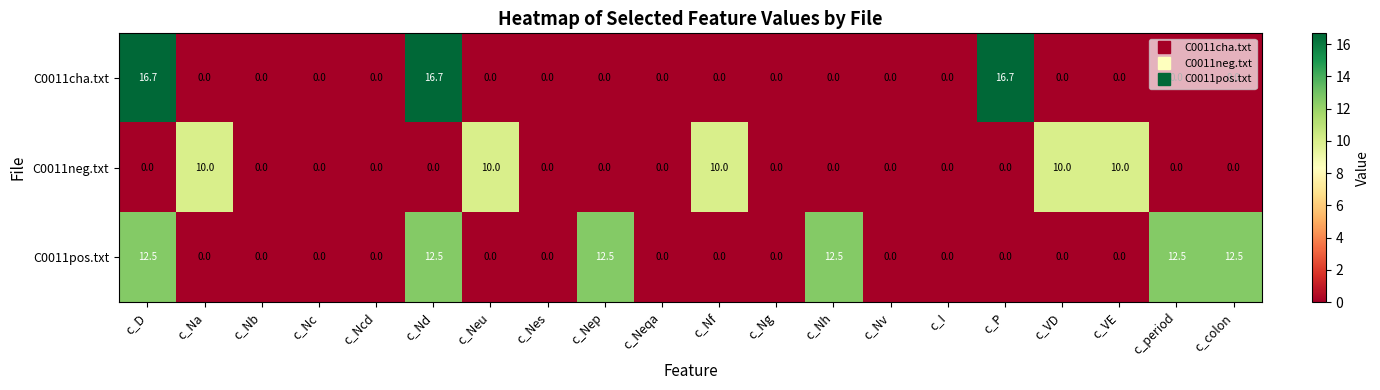

At how many categories does at least one series exceed 3?

12